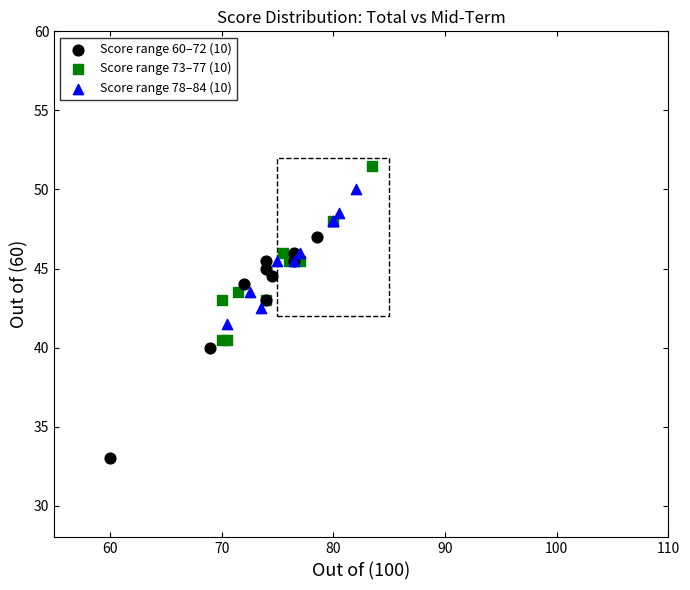

Which series has the widest spread of Y values?

Score range 60–72 (10)